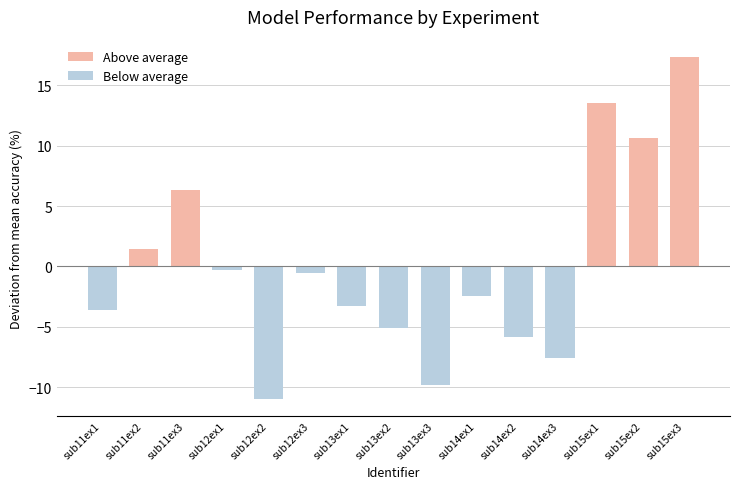

How many data points are less than -2?

8